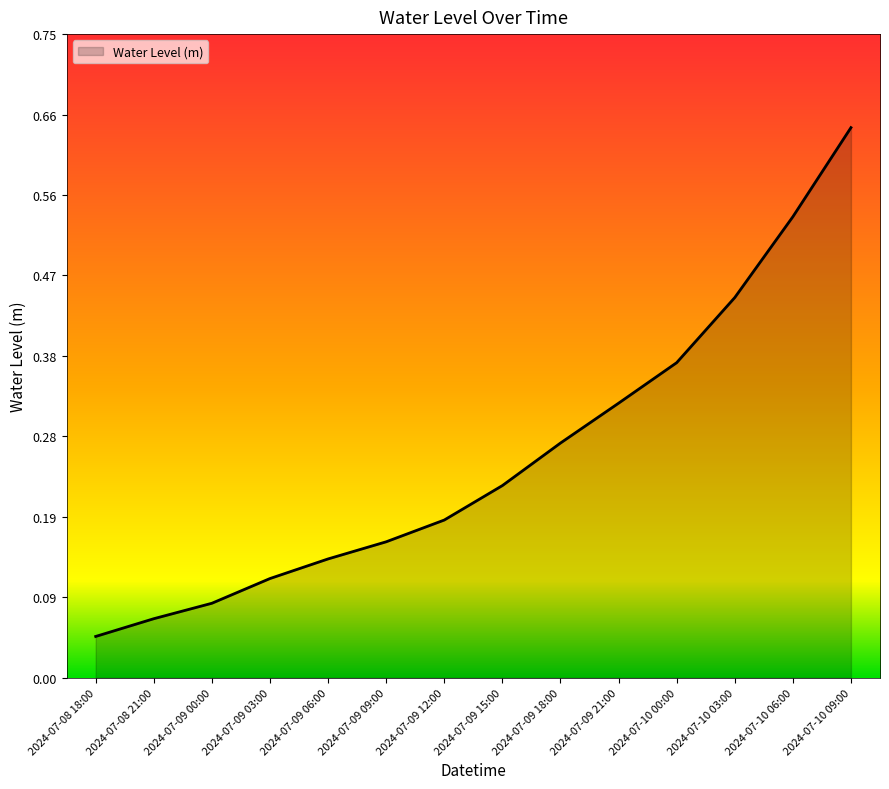

Where is the data nearest to the value 0?

2024-07-08 18:00